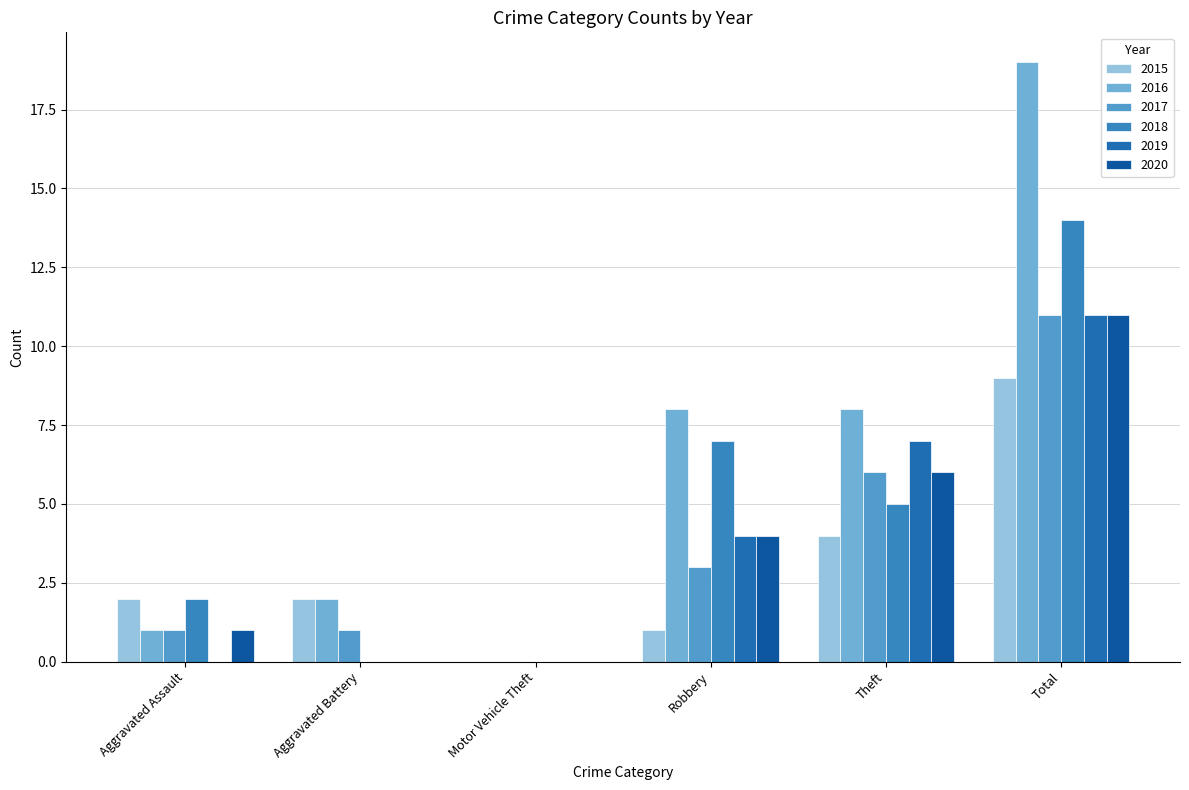

Which category has the highest value in the 2019 series?

Total